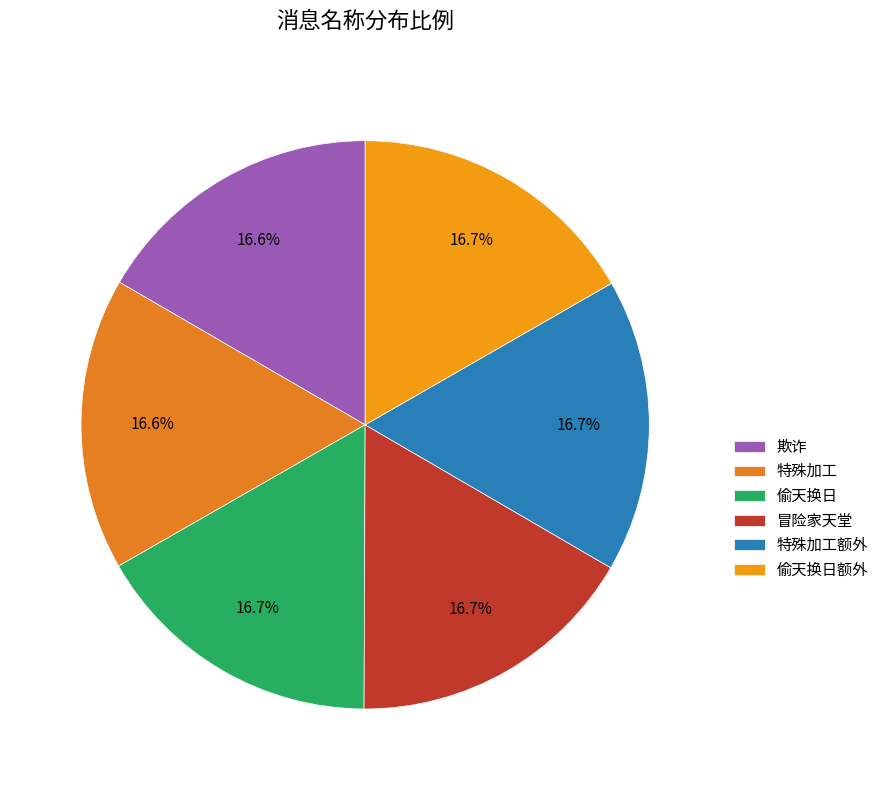

What percentage is the 偷天换日额外 slice, to the nearest percent?

17%